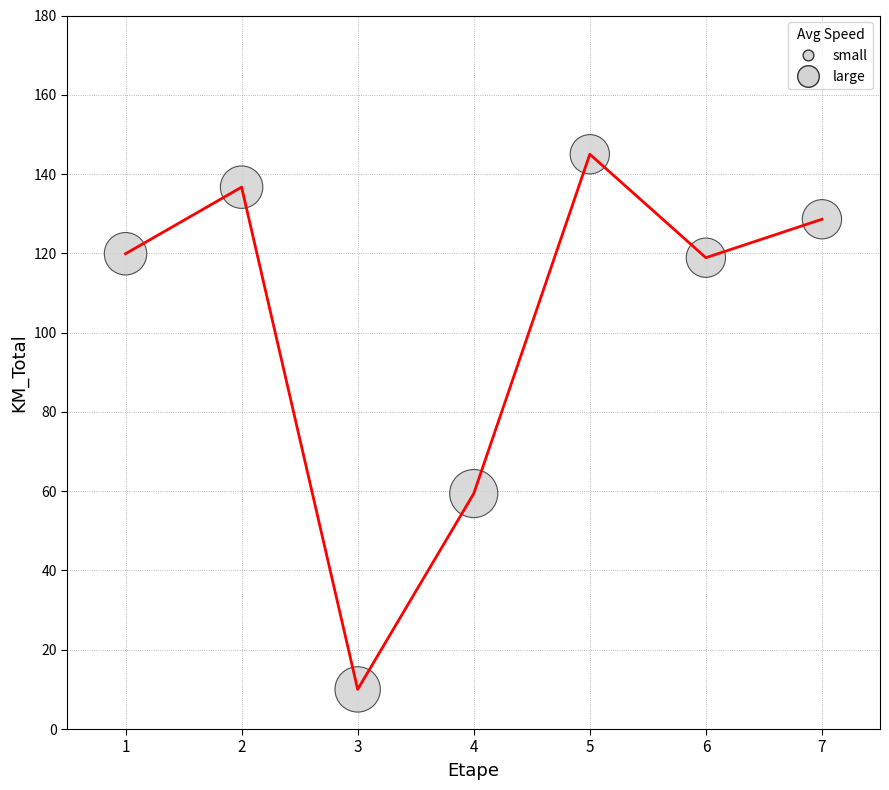

Where is the first local maximum?

2